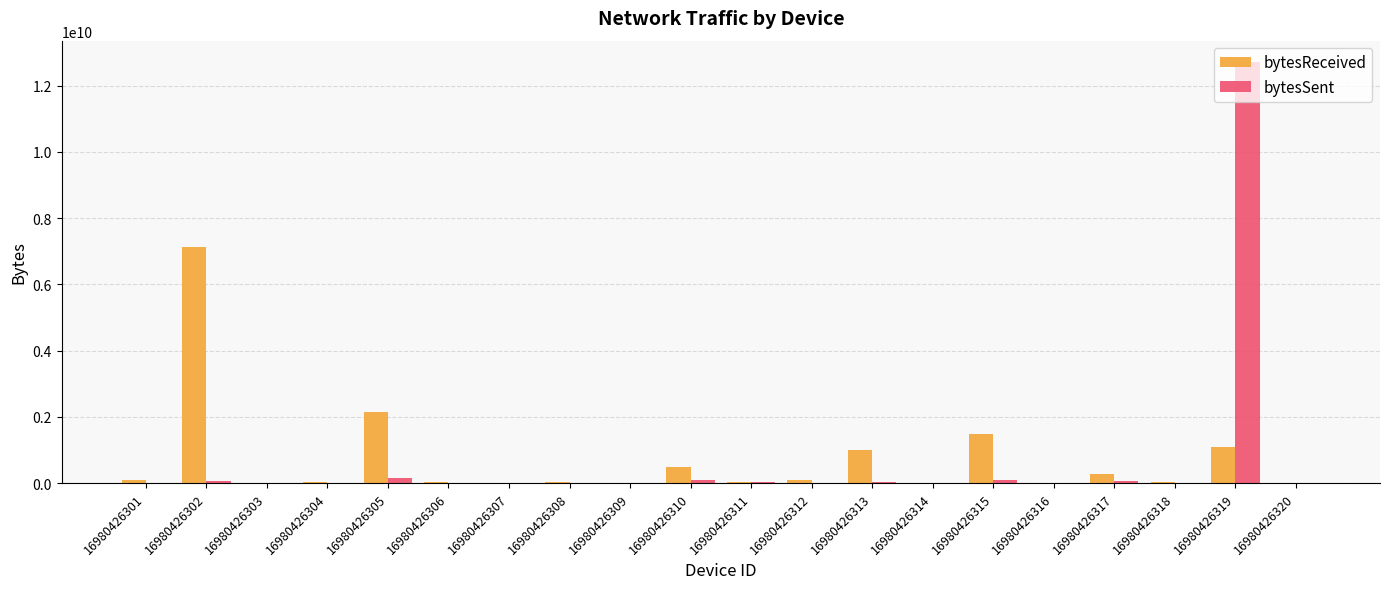

True or false: bytesSent has a value of 621275 at 16980426314.

True